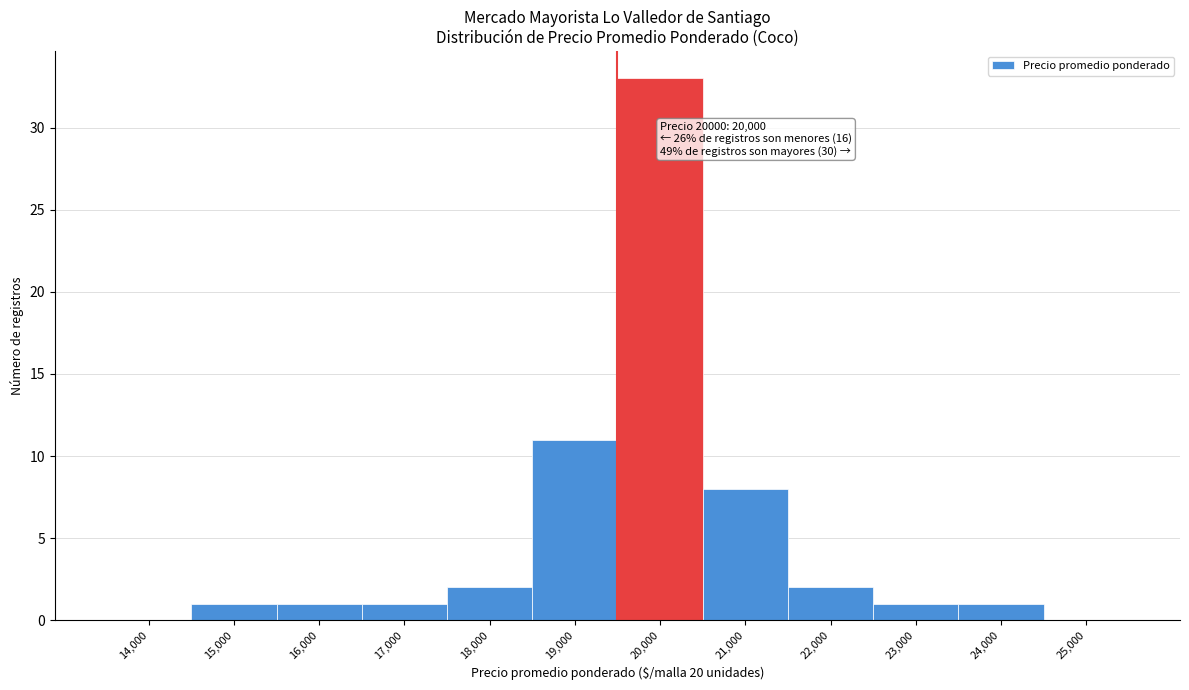

Reading right to left, list all the values displayed in this chart.

25,000=0	24,000=1	23,000=1	22,000=2	21,000=8	20,000=33	19,000=11	18,000=2	17,000=1	16,000=1	15,000=1	14,000=0